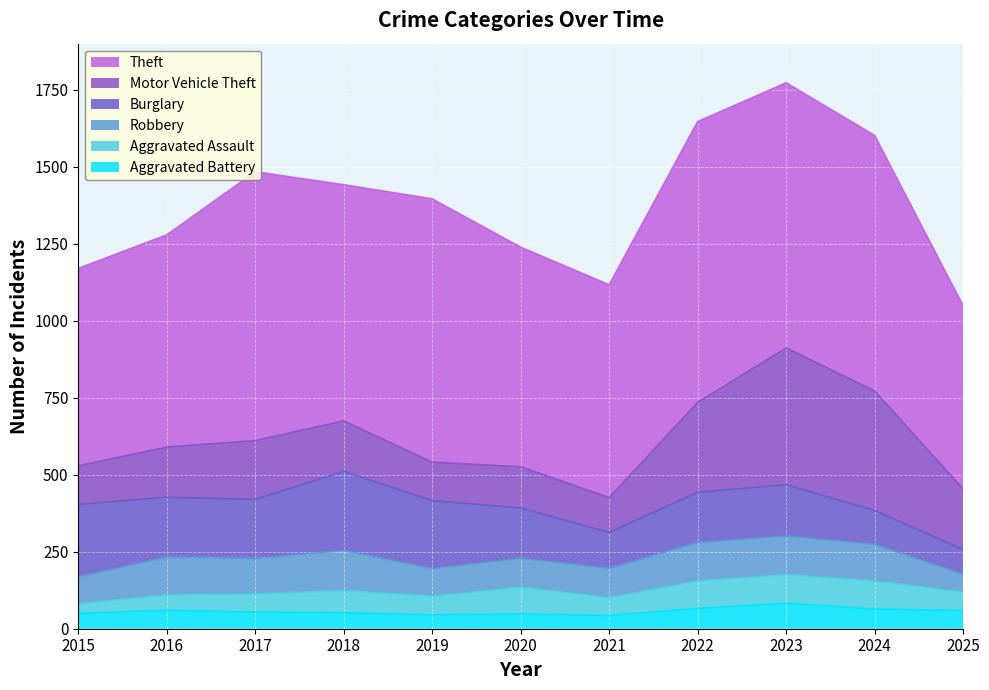

Where does the Aggravated Assault series first go above 61?

2018